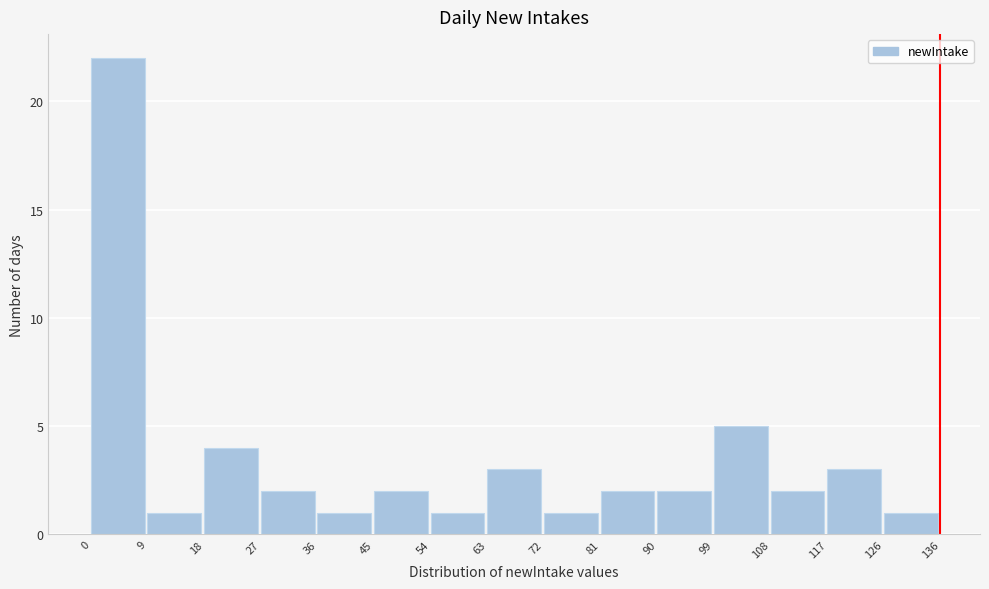

What is the height of the bar covering 18 to 27 on the x-axis? The values are not printed on the chart, so give them approximately, as read against the axis.

4